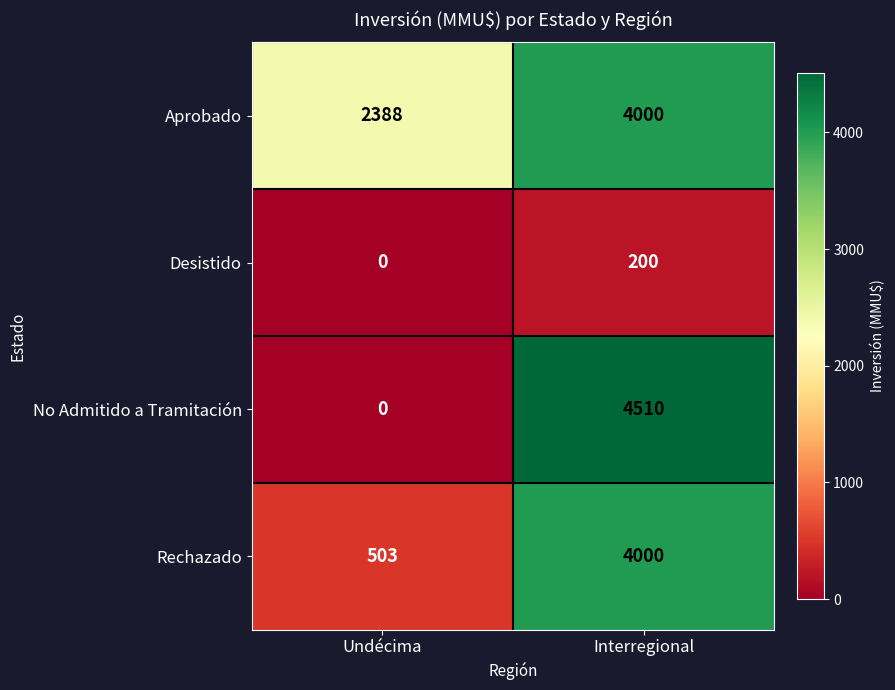

Reading right to left, what are all the values shown in this chart?

Aprobado: 4000	2388
Desistido: 200	0
No Admitido a Tramitación: 4510	0
Rechazado: 4000	503